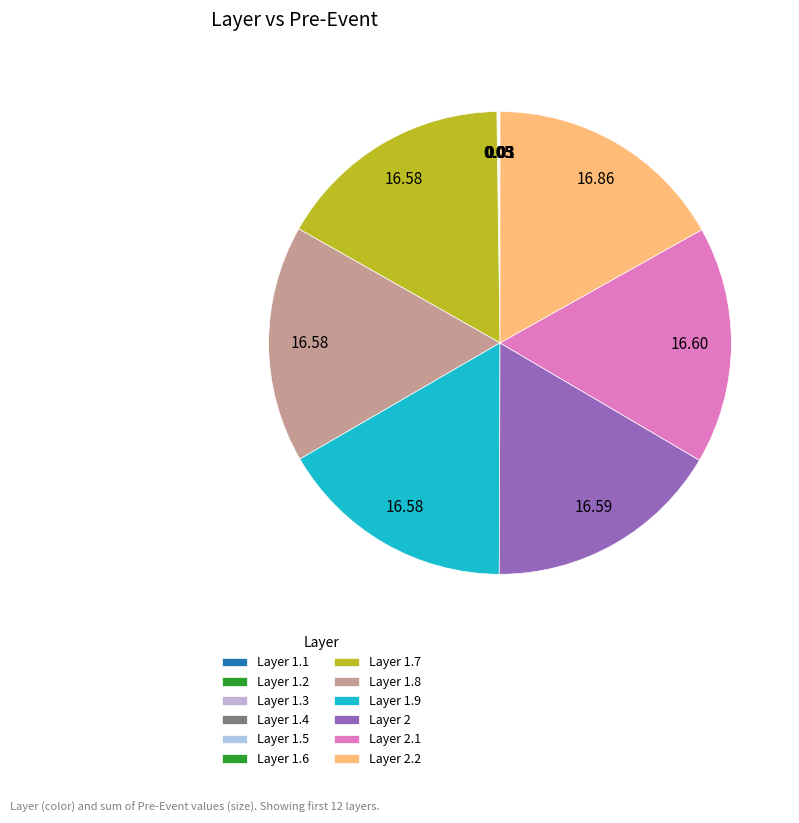

To the nearest percent, what is the average slice percentage?

8%